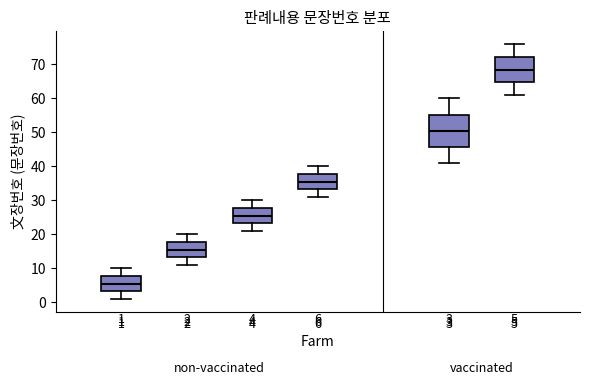

Which box's median line is the lowest?

1